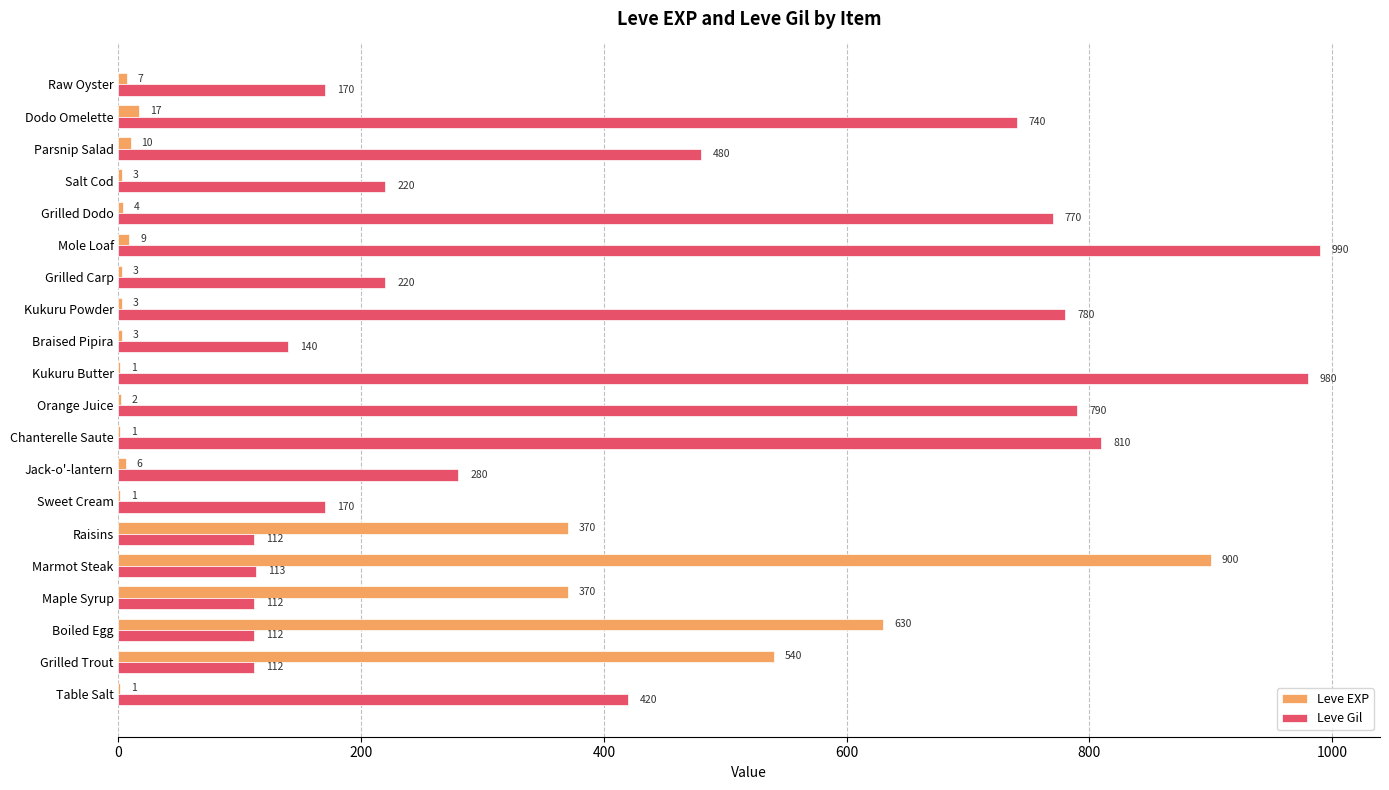

What is the sum of all Leve Gil values?

8521